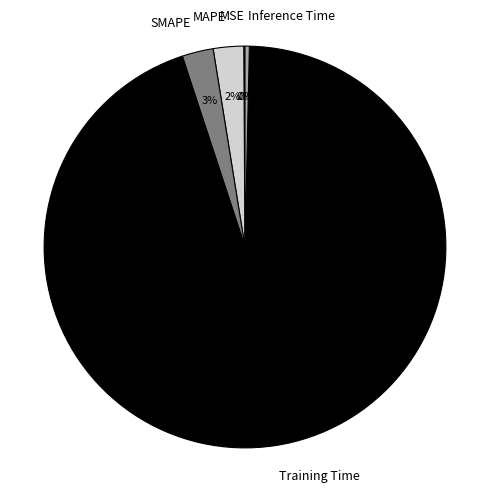

Does Training Time represent more than half of the total?

Yes